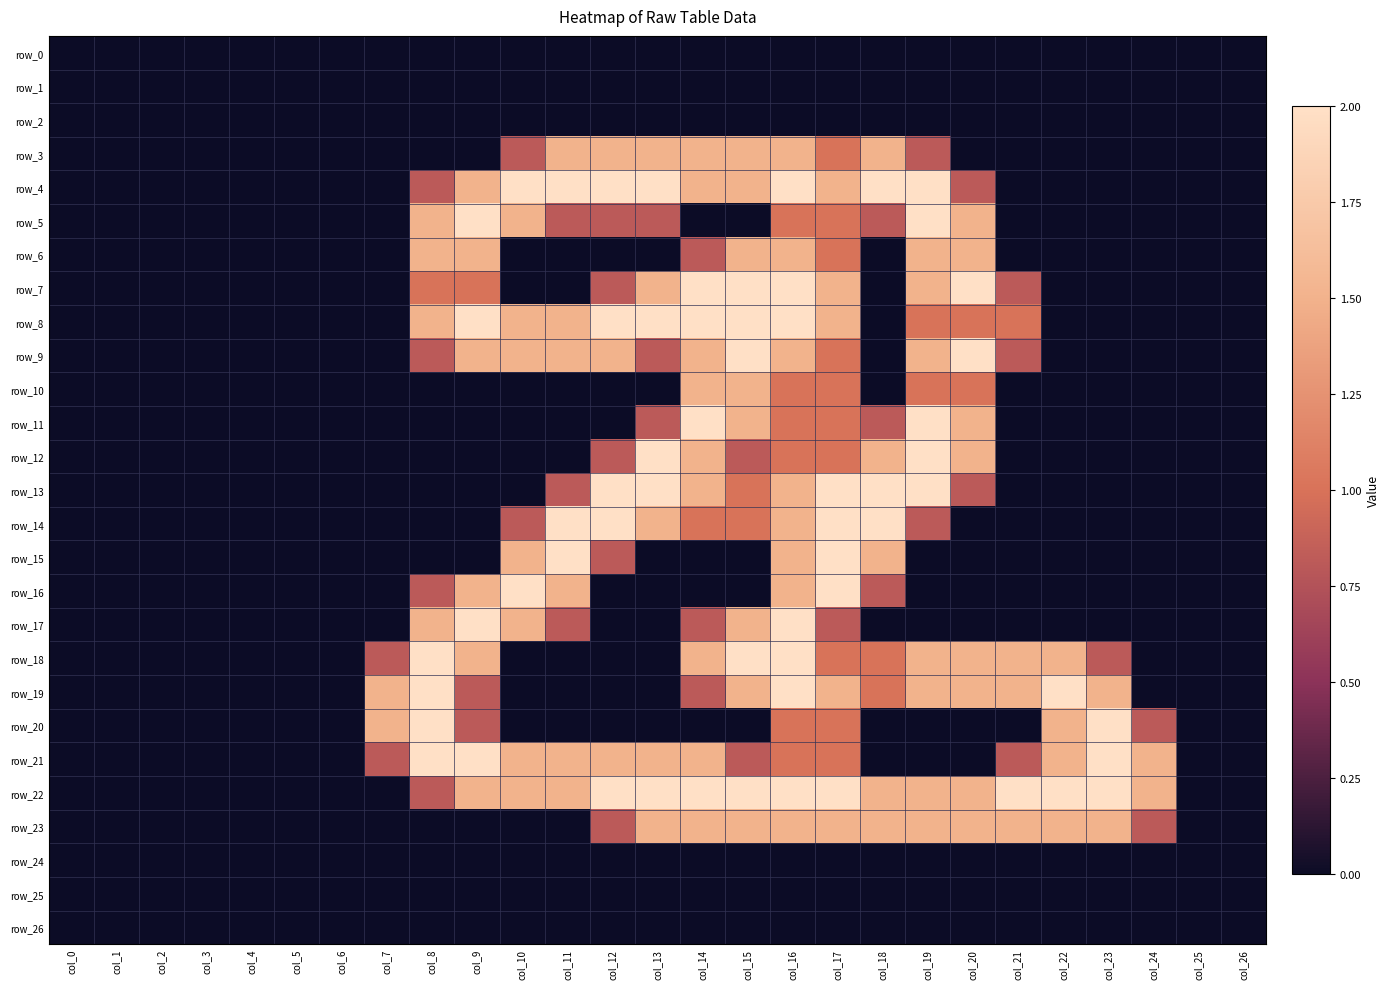

Which series has the largest total across all categories?

row_22